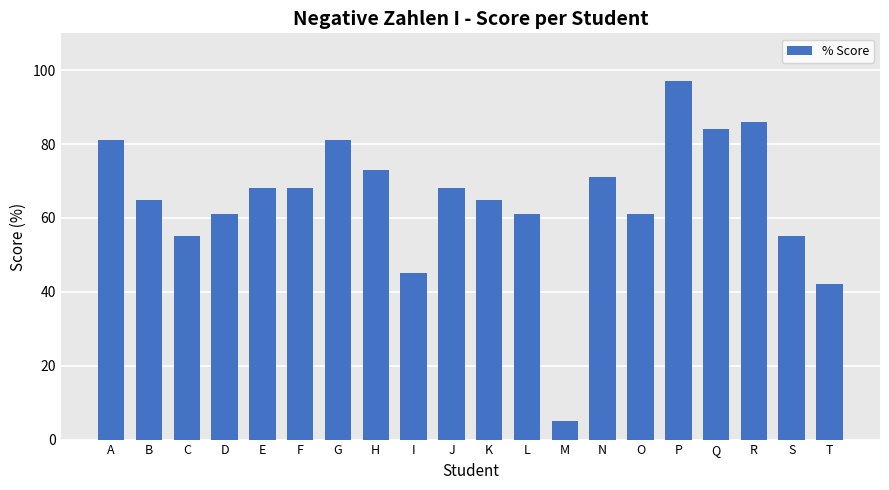

What is the maximum value shown in the chart?

97